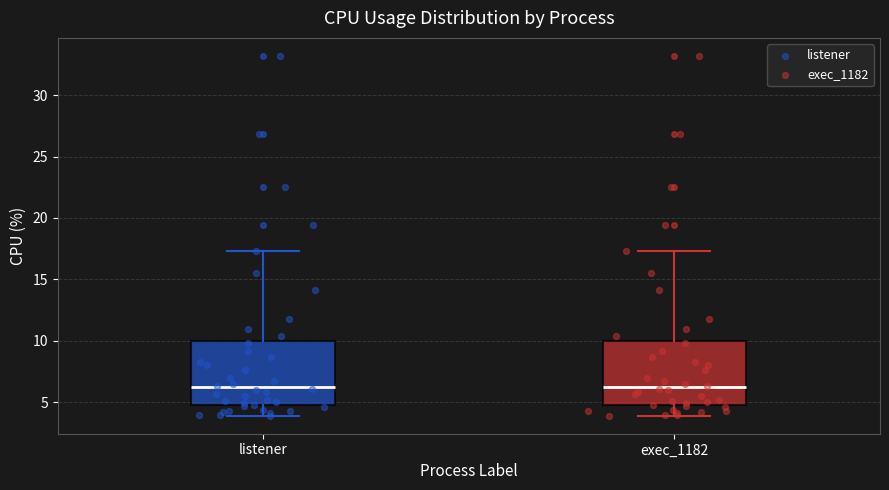

Where is the lower edge of the box for listener on the y-axis? The values are not printed on the chart, so give them approximately, as read against the axis.

5.0